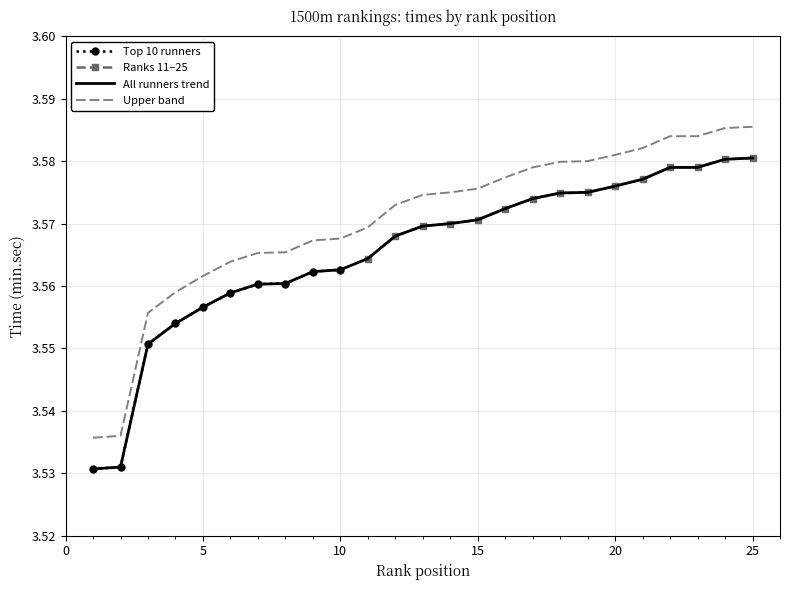

True or false: there are more than 0 points higher than both neighbors.

False